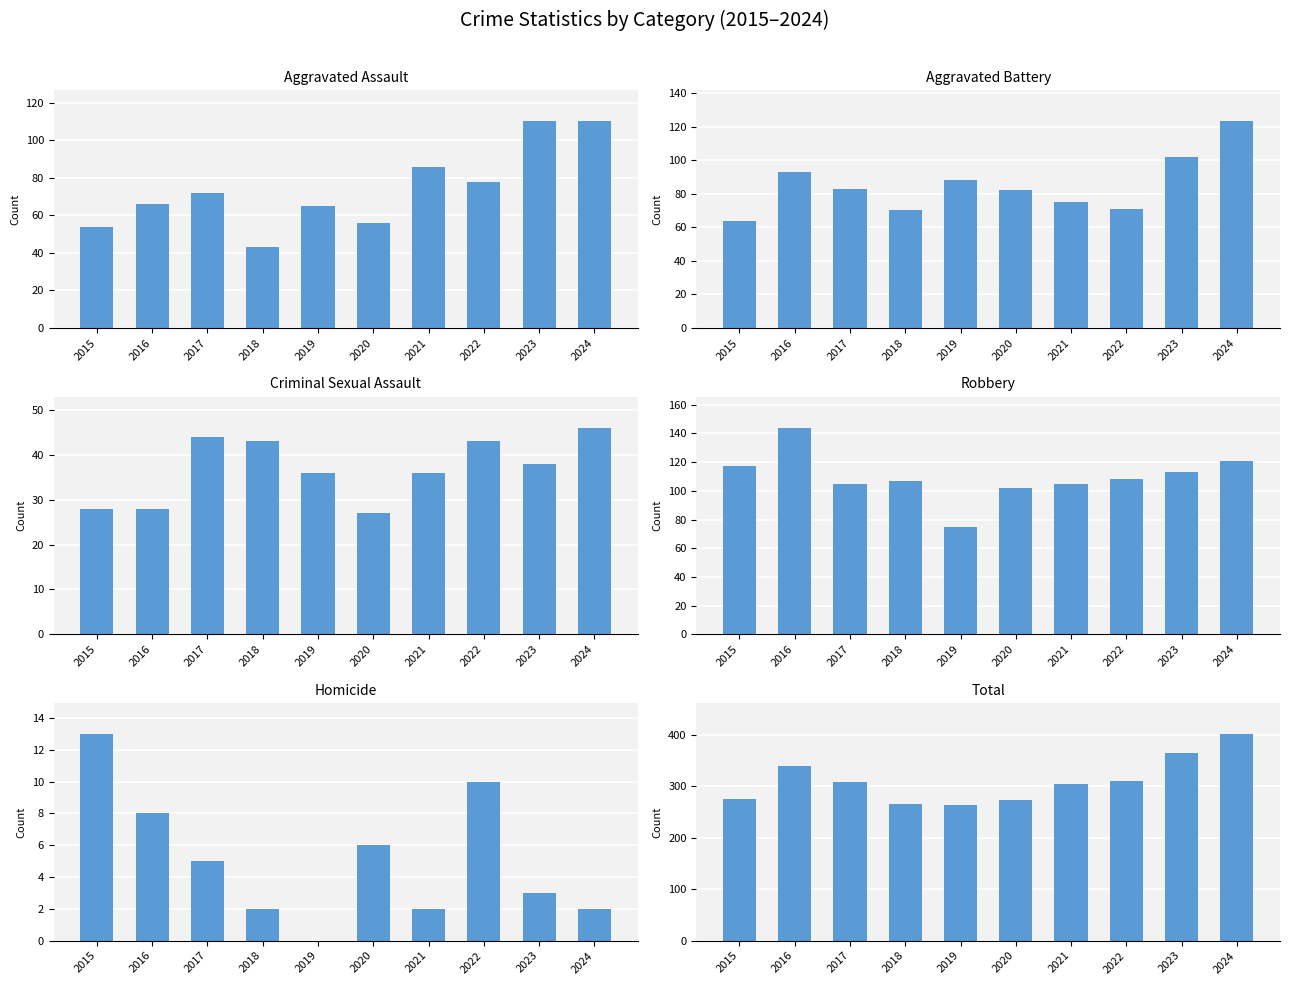

Reading right to left, transcribe all the data shown in this chart.

Aggravated Assault: 2024=110	2023=110	2022=78	2021=86	2020=56	2019=65	2018=43	2017=72	2016=66	2015=54
Aggravated Battery: 2024=123	2023=102	2022=71	2021=75	2020=82	2019=88	2018=70	2017=83	2016=93	2015=64
Criminal Sexual Assault: 2024=46	2023=38	2022=43	2021=36	2020=27	2019=36	2018=43	2017=44	2016=28	2015=28
Robbery: 2024=121	2023=113	2022=108	2021=105	2020=102	2019=75	2018=107	2017=105	2016=144	2015=117
Homicide: 2024=2	2023=3	2022=10	2021=2	2020=6	2019=0	2018=2	2017=5	2016=8	2015=13
Total: 2024=402	2023=366	2022=310	2021=304	2020=273	2019=264	2018=265	2017=309	2016=339	2015=276